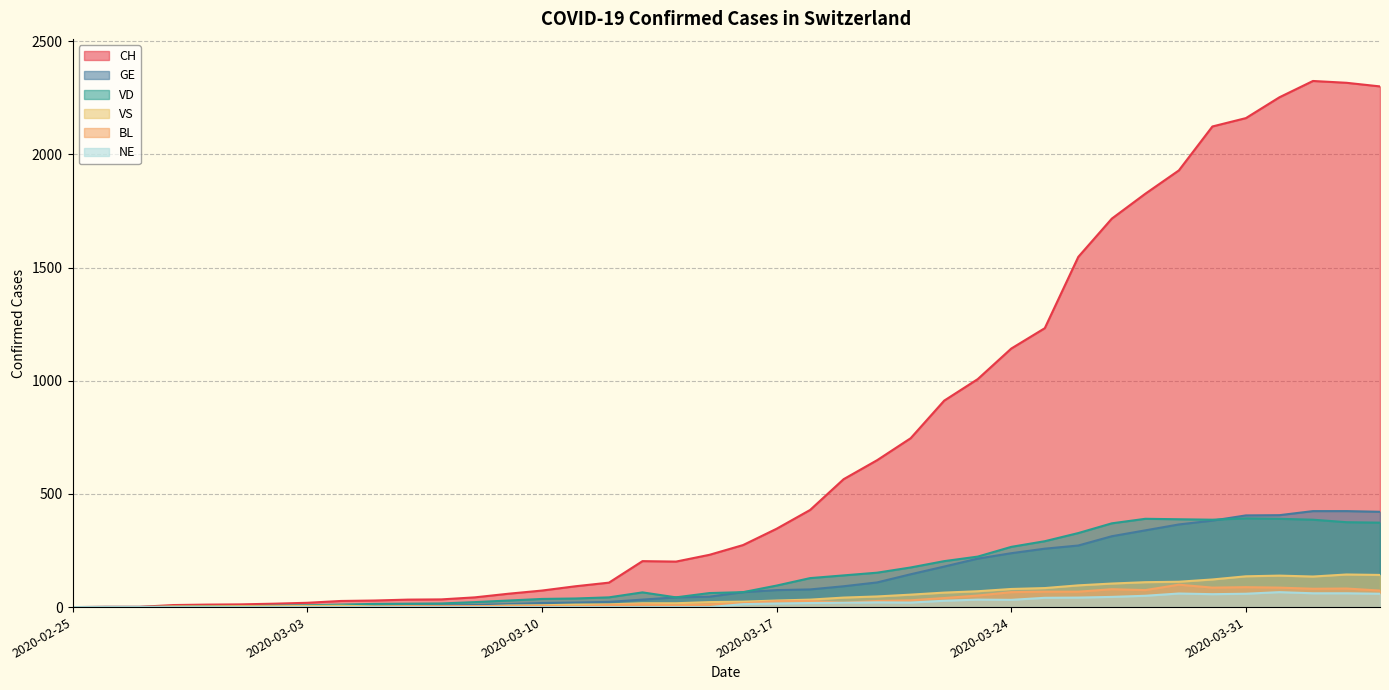

What is the sum of all NE values?

801